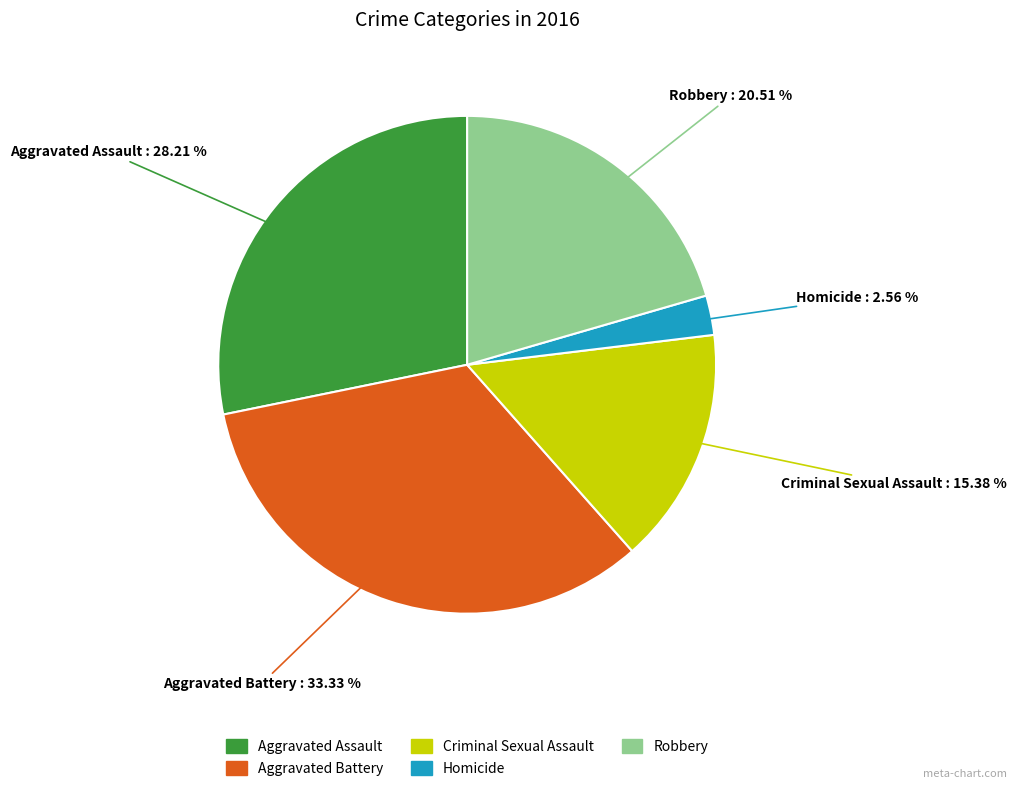

Rank the categories by value from highest to lowest.

Aggravated Battery, Aggravated Assault, Robbery, Criminal Sexual Assault, Homicide